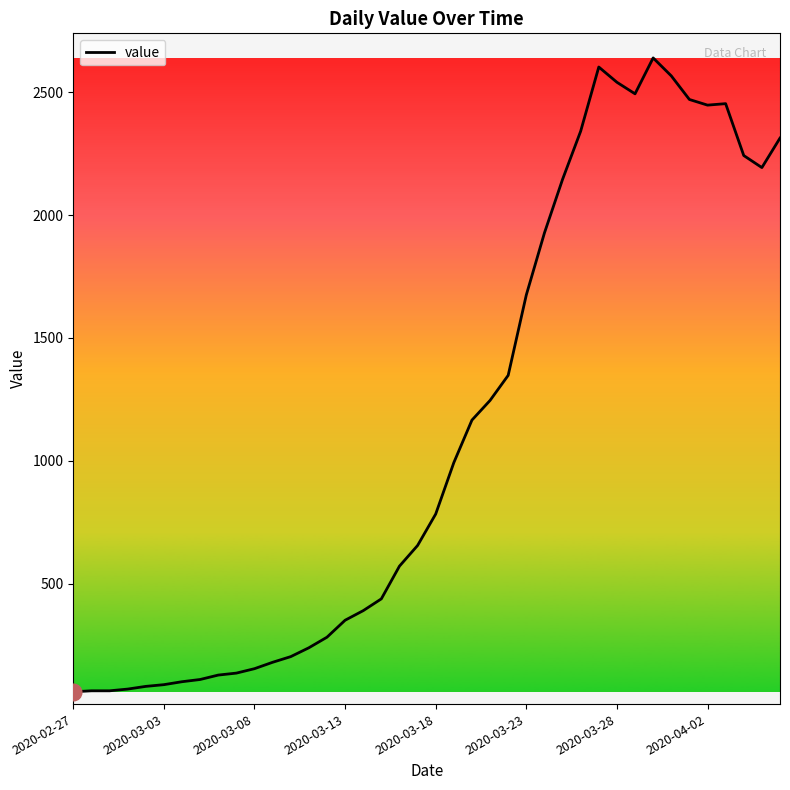

What is the average value?

1124